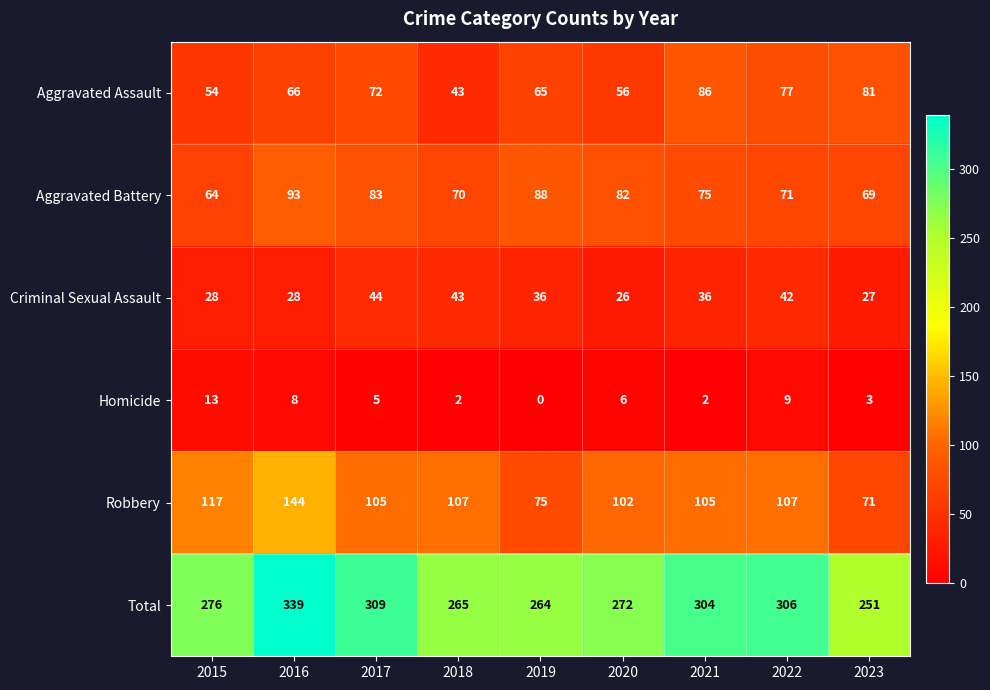

Which category has the highest value across all series?

2016